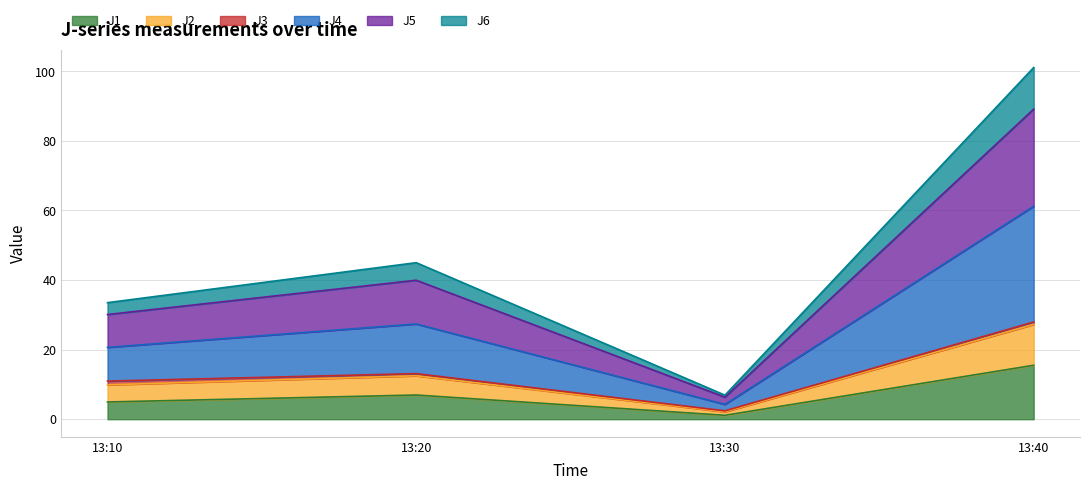

At which label does J1 reach its peak?

13:40